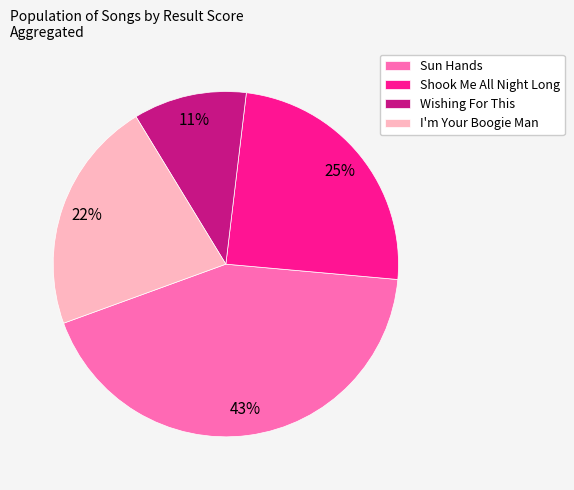

What is the smallest slice in the pie chart?

Wishing For This